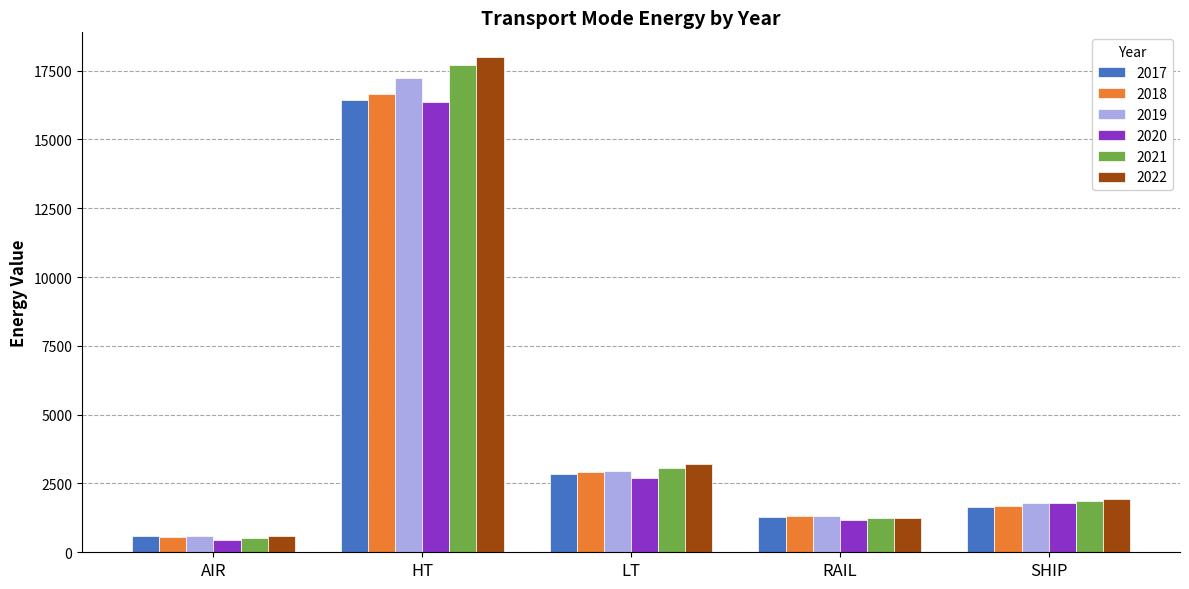

What is the sum of all 2021 values?

24388.4